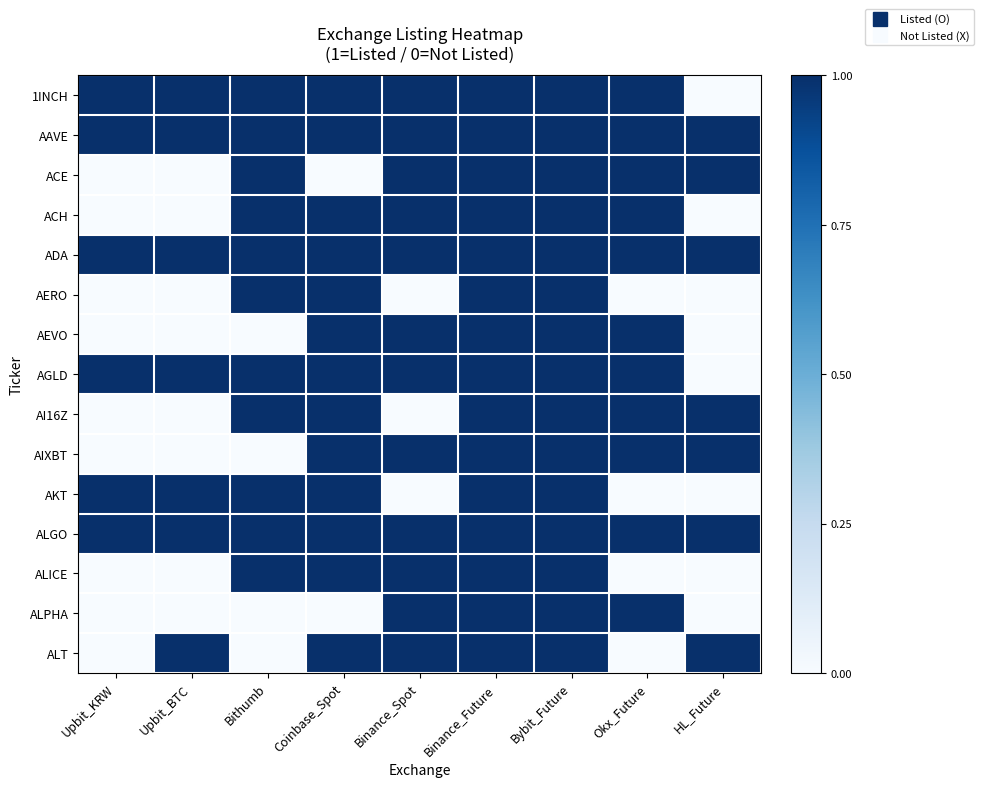

Reading left to right, list all the values displayed in this chart.

1INCH: Upbit_KRW=1	Upbit_BTC=1	Bithumb=1	Coinbase_Spot=1	Binance_Spot=1	Binance_Future=1	Bybit_Future=1	Okx_Future=1	HL_Future=0
AAVE: Upbit_KRW=1	Upbit_BTC=1	Bithumb=1	Coinbase_Spot=1	Binance_Spot=1	Binance_Future=1	Bybit_Future=1	Okx_Future=1	HL_Future=1
ACE: Upbit_KRW=0	Upbit_BTC=0	Bithumb=1	Coinbase_Spot=0	Binance_Spot=1	Binance_Future=1	Bybit_Future=1	Okx_Future=1	HL_Future=1
ACH: Upbit_KRW=0	Upbit_BTC=0	Bithumb=1	Coinbase_Spot=1	Binance_Spot=1	Binance_Future=1	Bybit_Future=1	Okx_Future=1	HL_Future=0
ADA: Upbit_KRW=1	Upbit_BTC=1	Bithumb=1	Coinbase_Spot=1	Binance_Spot=1	Binance_Future=1	Bybit_Future=1	Okx_Future=1	HL_Future=1
AERO: Upbit_KRW=0	Upbit_BTC=0	Bithumb=1	Coinbase_Spot=1	Binance_Spot=0	Binance_Future=1	Bybit_Future=1	Okx_Future=0	HL_Future=0
AEVO: Upbit_KRW=0	Upbit_BTC=0	Bithumb=0	Coinbase_Spot=1	Binance_Spot=1	Binance_Future=1	Bybit_Future=1	Okx_Future=1	HL_Future=0
AGLD: Upbit_KRW=1	Upbit_BTC=1	Bithumb=1	Coinbase_Spot=1	Binance_Spot=1	Binance_Future=1	Bybit_Future=1	Okx_Future=1	HL_Future=0
AI16Z: Upbit_KRW=0	Upbit_BTC=0	Bithumb=1	Coinbase_Spot=1	Binance_Spot=0	Binance_Future=1	Bybit_Future=1	Okx_Future=1	HL_Future=1
AIXBT: Upbit_KRW=0	Upbit_BTC=0	Bithumb=0	Coinbase_Spot=1	Binance_Spot=1	Binance_Future=1	Bybit_Future=1	Okx_Future=1	HL_Future=1
AKT: Upbit_KRW=1	Upbit_BTC=1	Bithumb=1	Coinbase_Spot=1	Binance_Spot=0	Binance_Future=1	Bybit_Future=1	Okx_Future=0	HL_Future=0
ALGO: Upbit_KRW=1	Upbit_BTC=1	Bithumb=1	Coinbase_Spot=1	Binance_Spot=1	Binance_Future=1	Bybit_Future=1	Okx_Future=1	HL_Future=1
ALICE: Upbit_KRW=0	Upbit_BTC=0	Bithumb=1	Coinbase_Spot=1	Binance_Spot=1	Binance_Future=1	Bybit_Future=1	Okx_Future=0	HL_Future=0
ALPHA: Upbit_KRW=0	Upbit_BTC=0	Bithumb=0	Coinbase_Spot=0	Binance_Spot=1	Binance_Future=1	Bybit_Future=1	Okx_Future=1	HL_Future=0
ALT: Upbit_KRW=0	Upbit_BTC=1	Bithumb=0	Coinbase_Spot=1	Binance_Spot=1	Binance_Future=1	Bybit_Future=1	Okx_Future=0	HL_Future=1